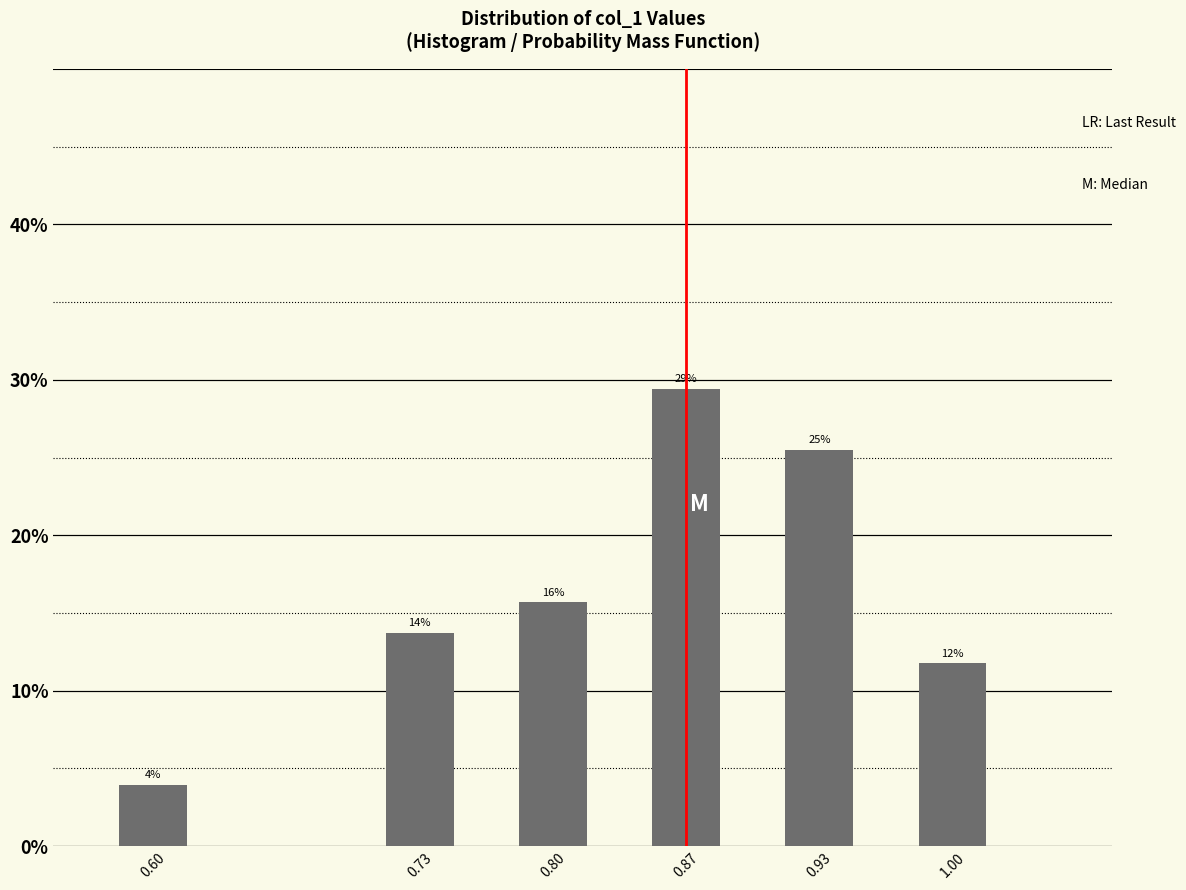

Does the chart contain any negative values?

No